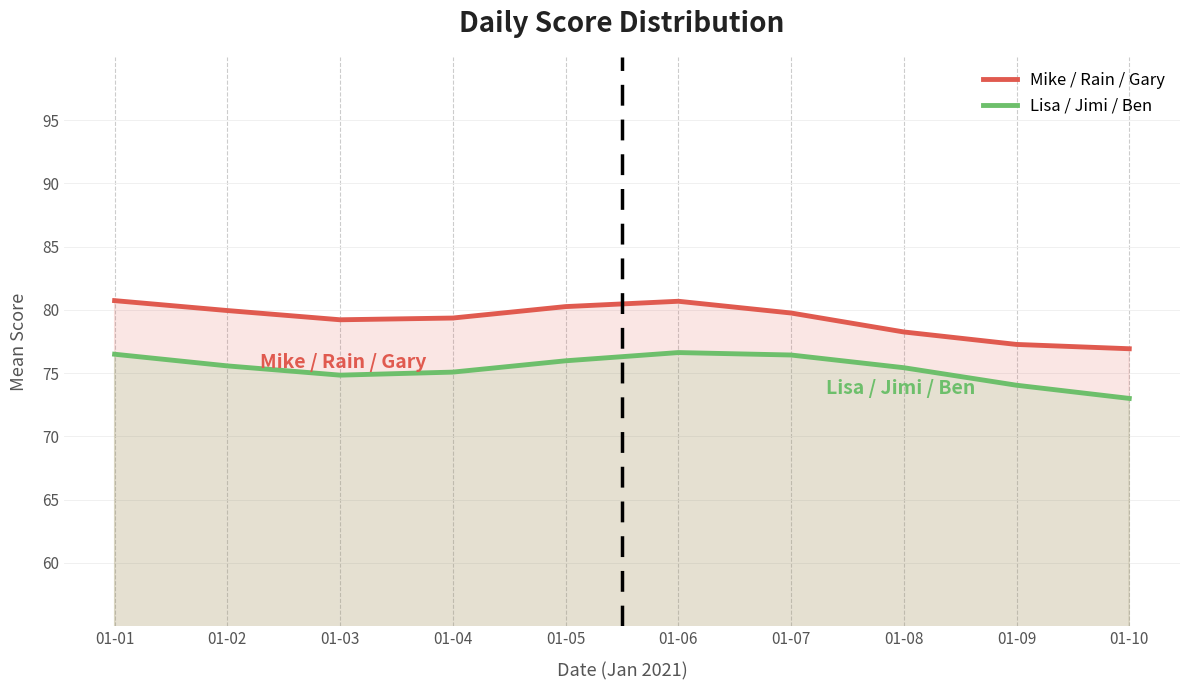

At which category is the sum across all series the highest?

01-06